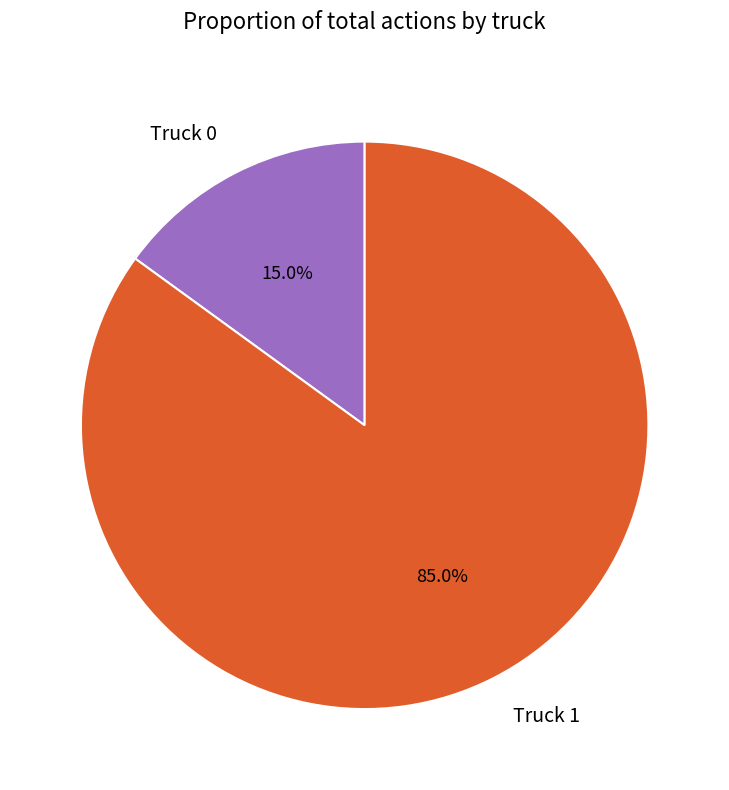

The Truck 1 slice represents 85% of the pie. True or false?

True